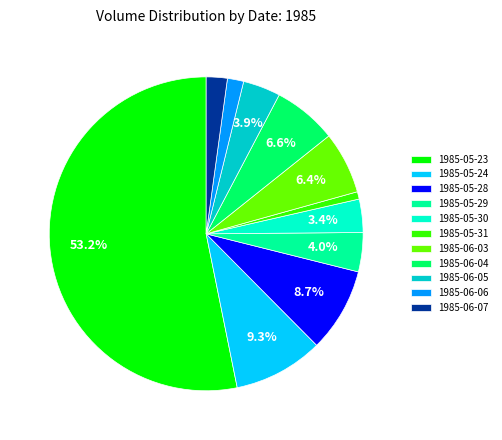

Is 1985-05-23 the majority of the pie?

Yes